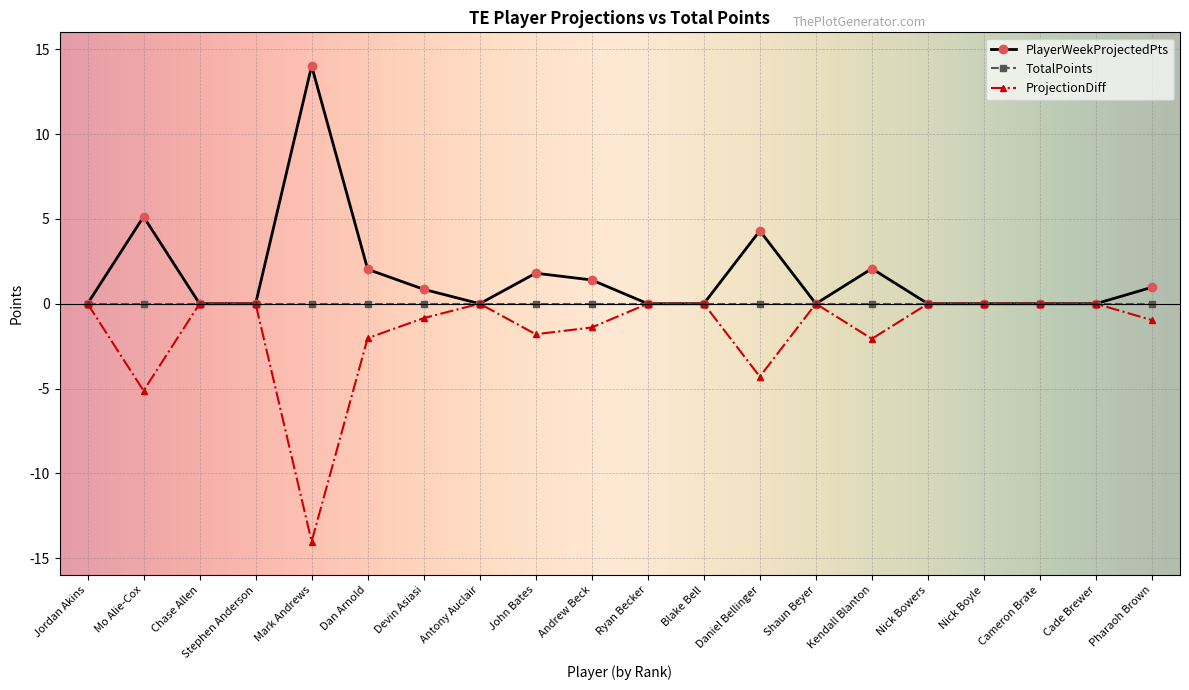

What are all the series names shown in the legend?

PlayerWeekProjectedPts, TotalPoints, ProjectionDiff